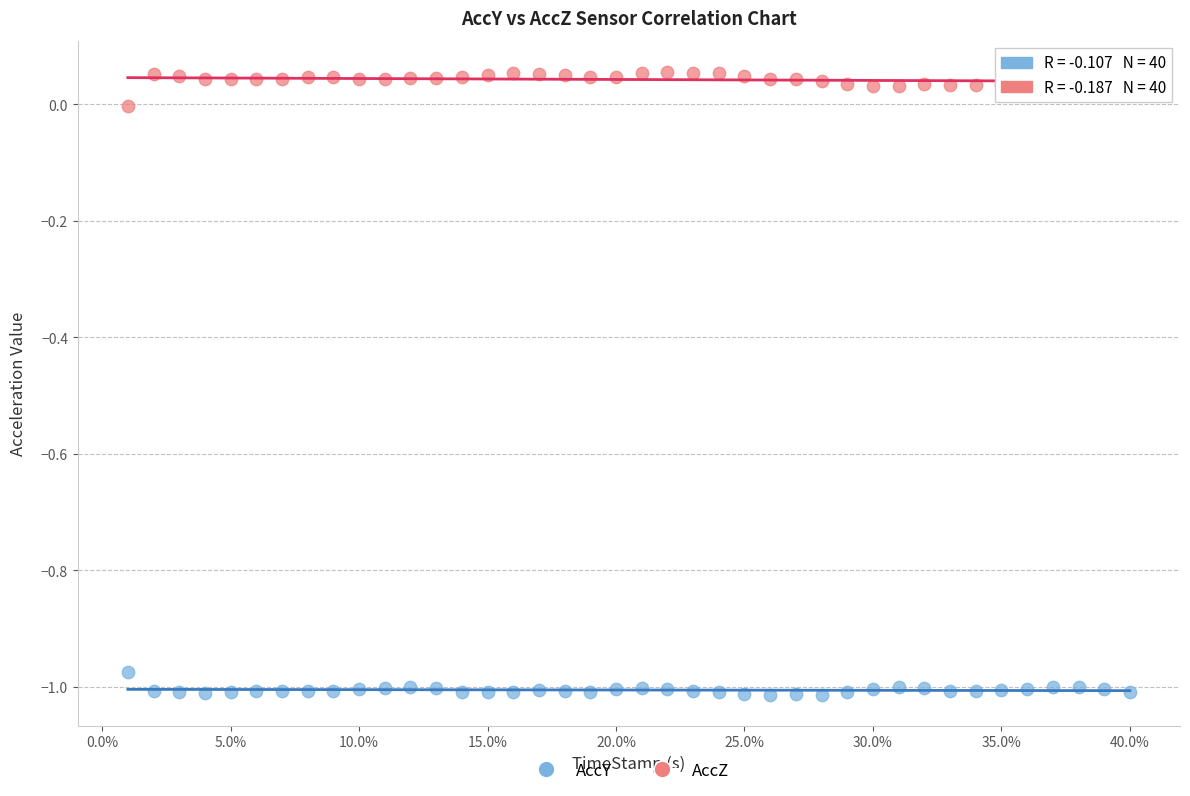

What is the X range (max minus min) for the scatter plot?

0.4